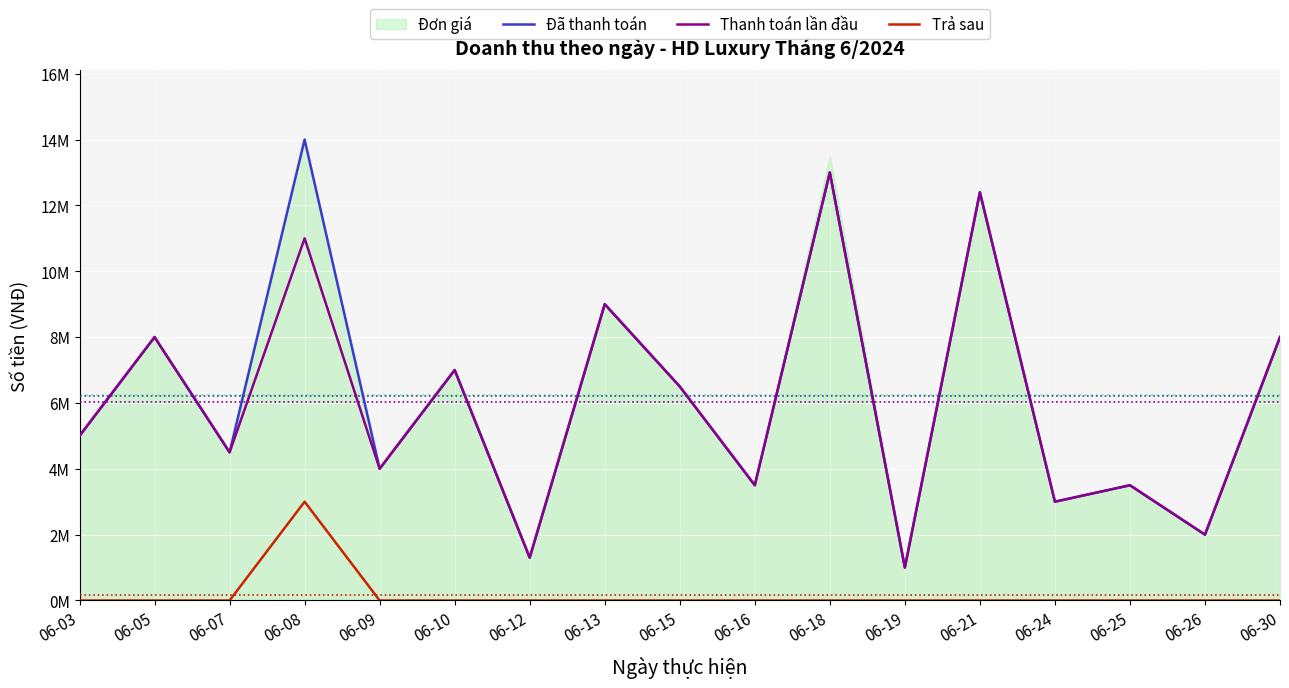

The Thanh toán lần đầu series shows 7000000 at 06-10. True or false?

True